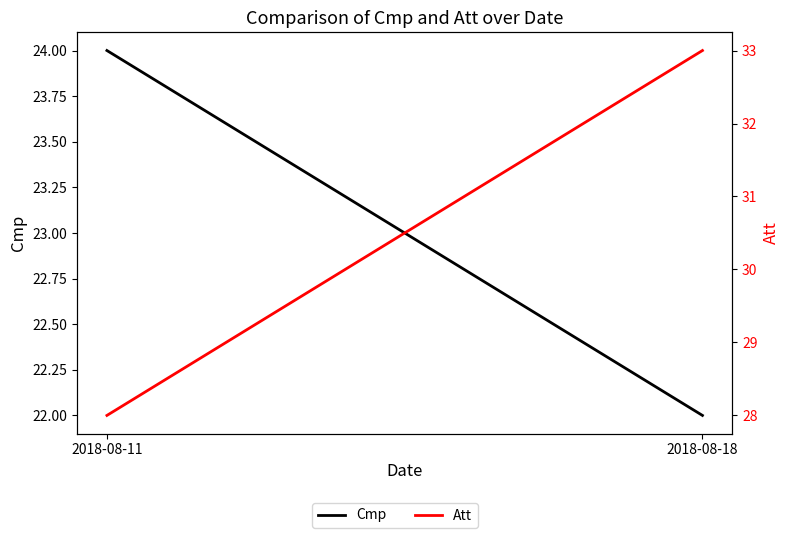

Reading left to right, what are all the values shown in this chart?

Cmp: 24	22
Att: 28	33